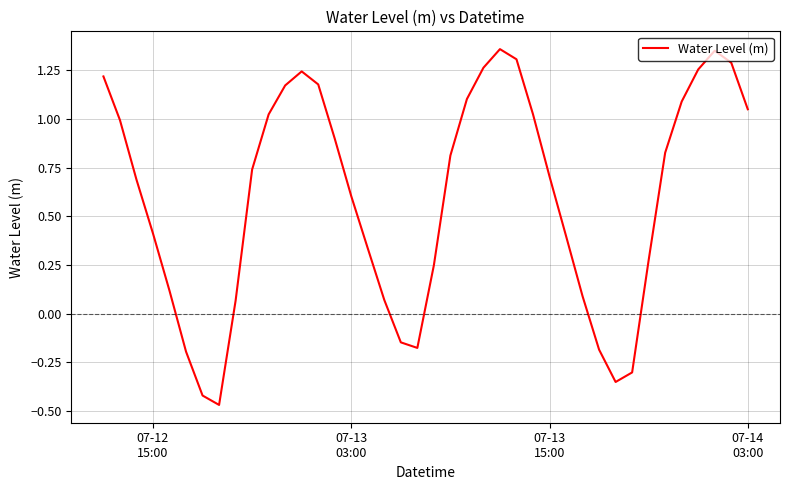

What is the average value?

0.6